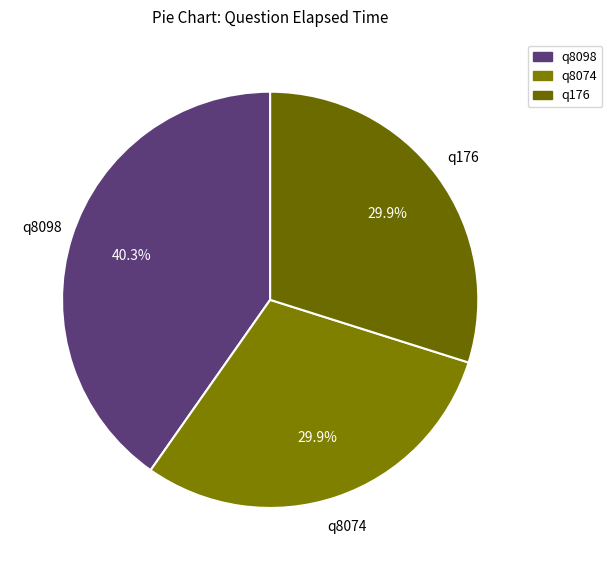

Which slice is the largest?

q8098